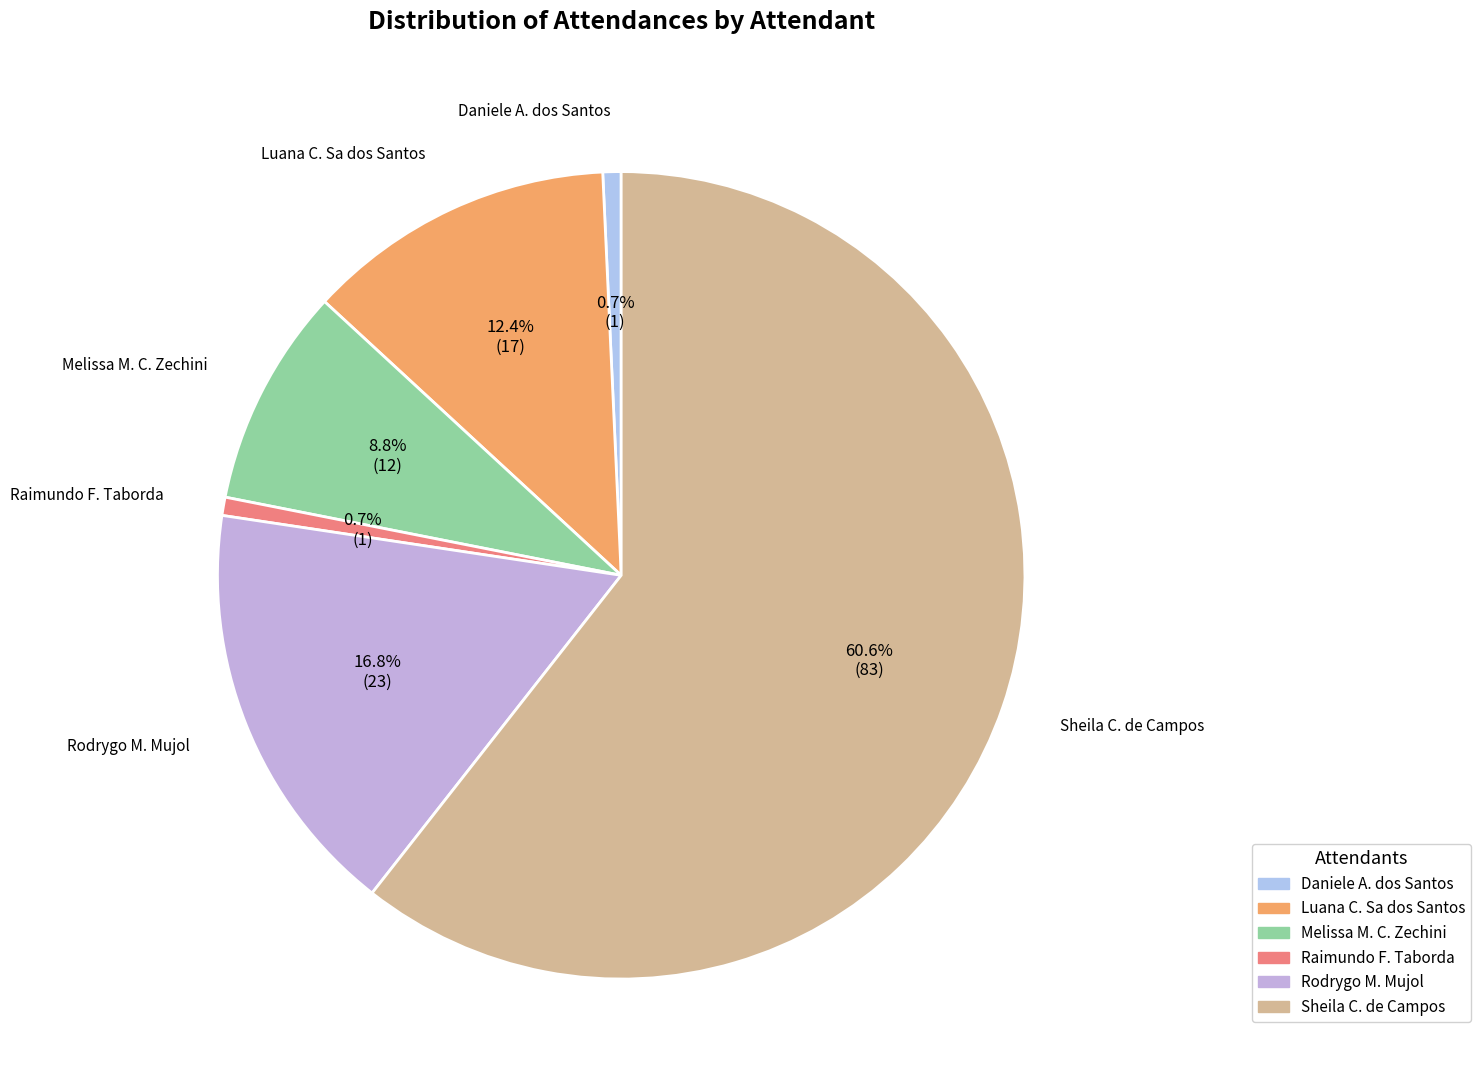

To the nearest percent, what is the difference between the largest and smallest slice percentages?

60%